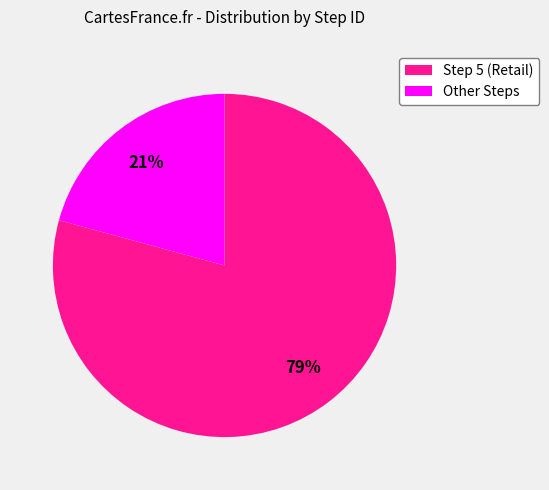

To the nearest percent, what is the difference between the largest and smallest slice percentages?

58%